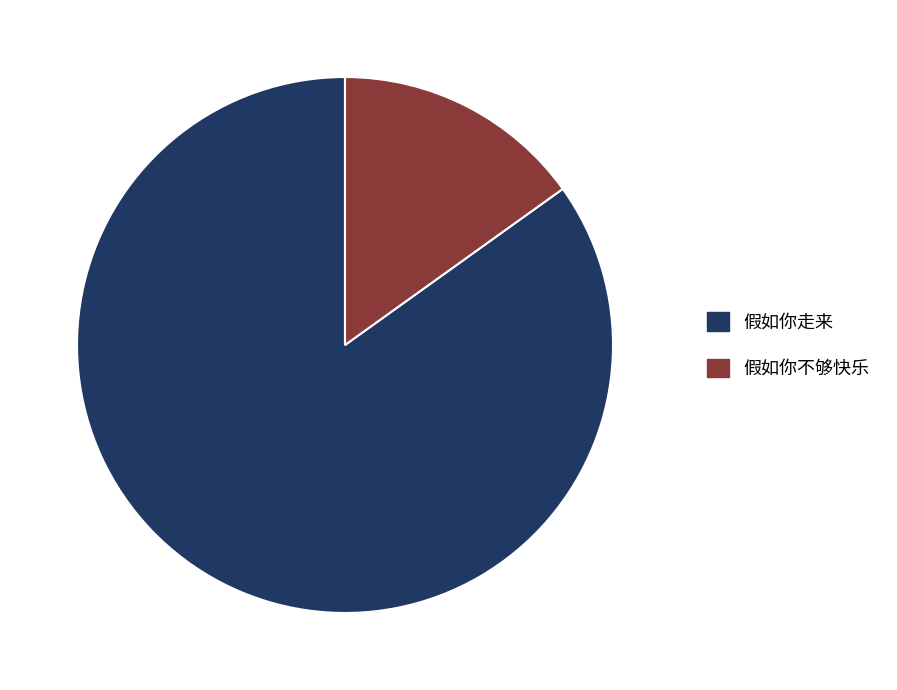

Count the number of slices in the pie.

2